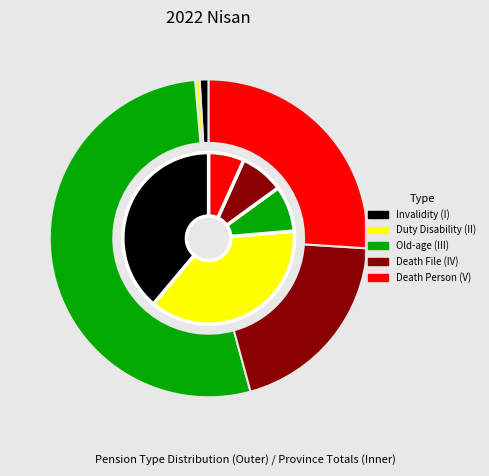

Do HATAY and BİTLİS together represent more than half of the pie?

No